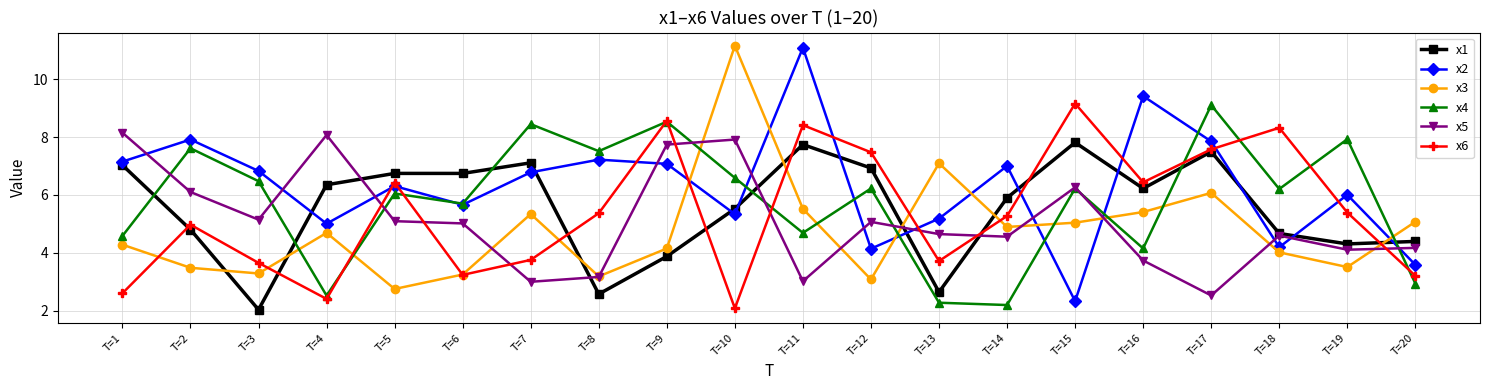

At which label does x4 first exceed 6?

T=2